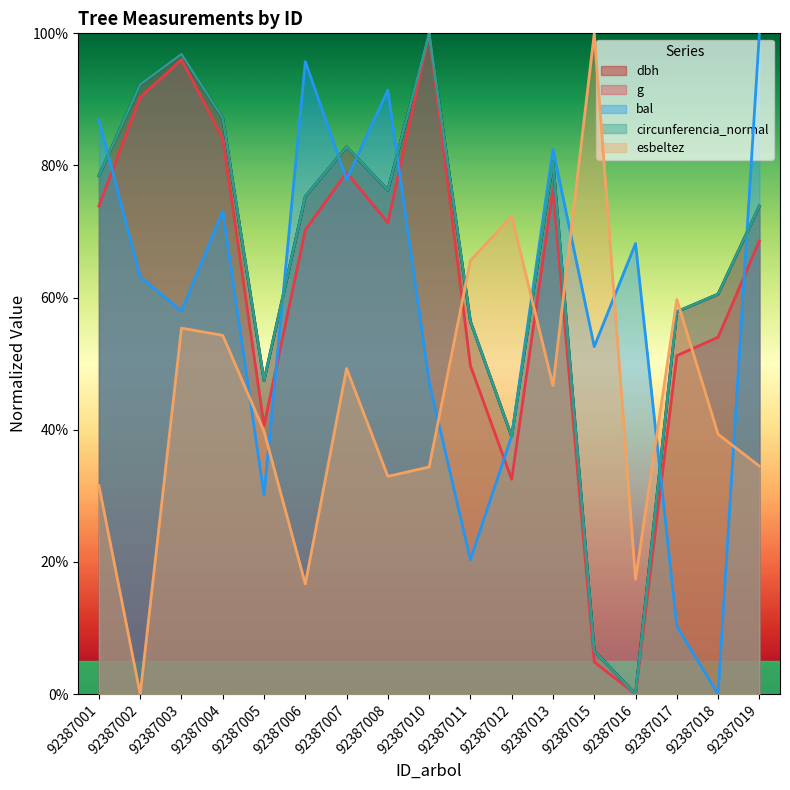

What are all the series names shown in the legend?

dbh, g, bal, circunferencia_normal, esbeltez